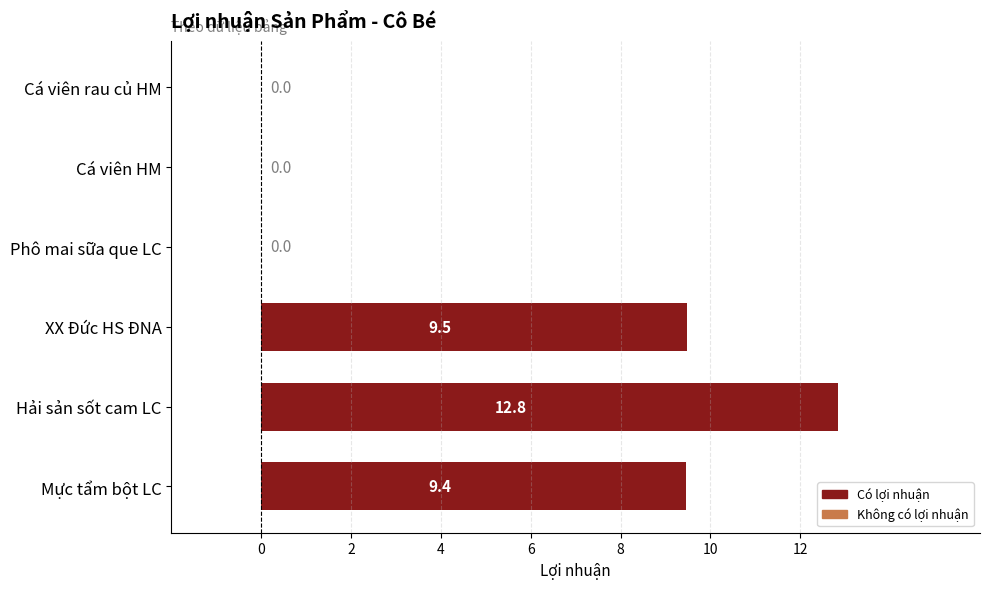

The value at Hải sản sốt cam LC is 18.0. True or false?

False